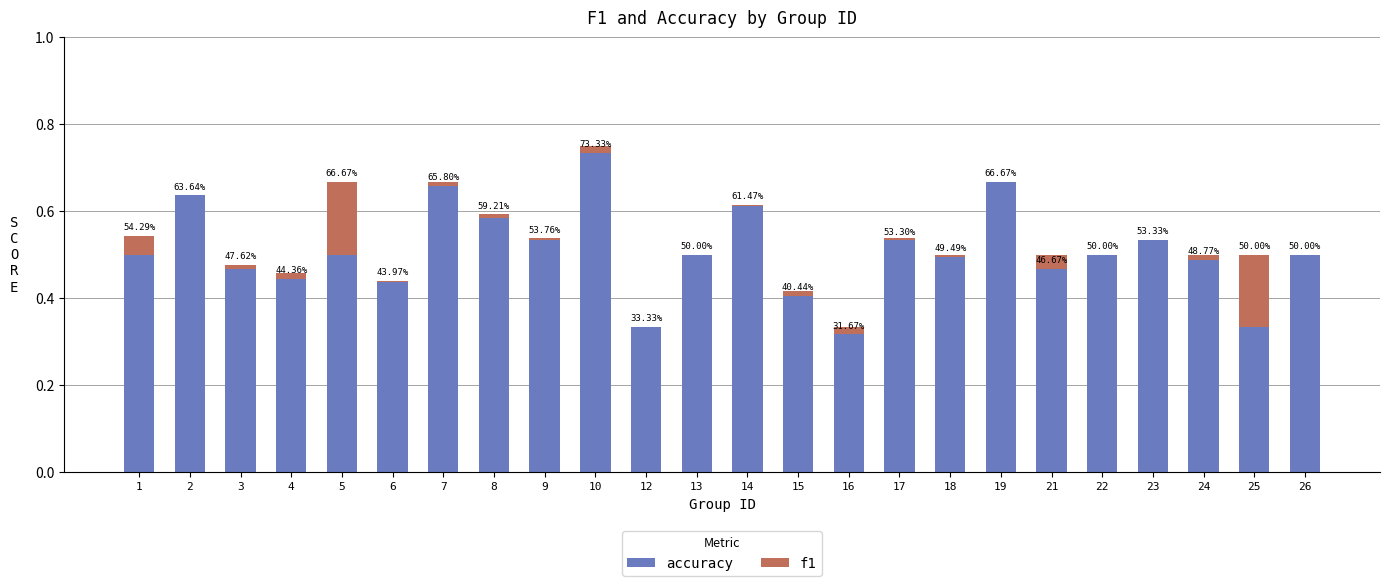

What is the sum of the accuracy values at 18 and 2?

1.1